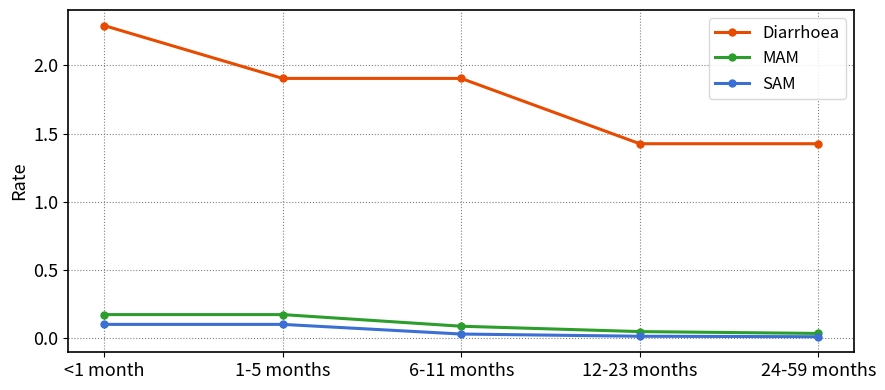

What is the total value across all series at 6-11 months?

2.0